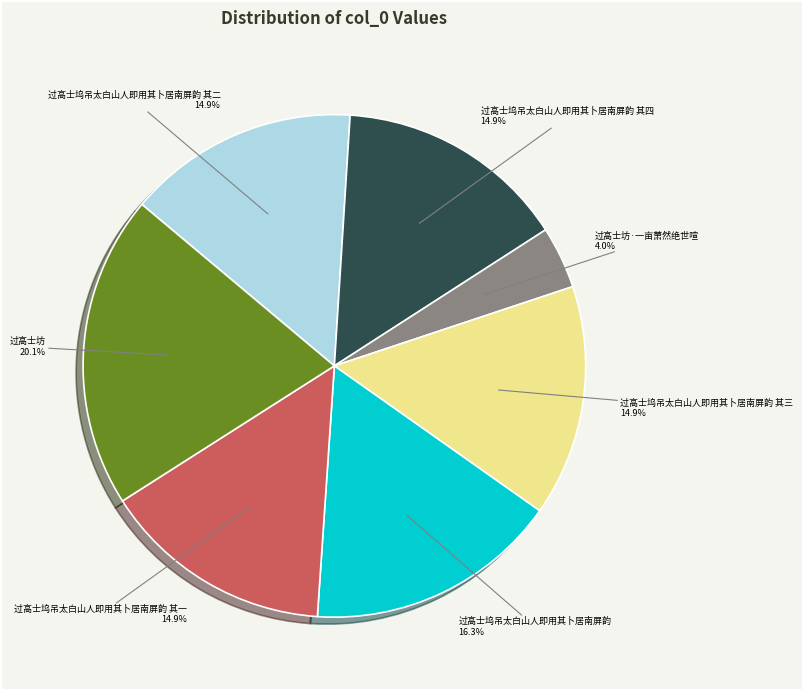

To the nearest percent, what is the difference between the 过高士坊·一亩萧然绝世喧 and 过高士坞吊太白山人即用其卜居南屏韵 其二 slice percentages?

11%